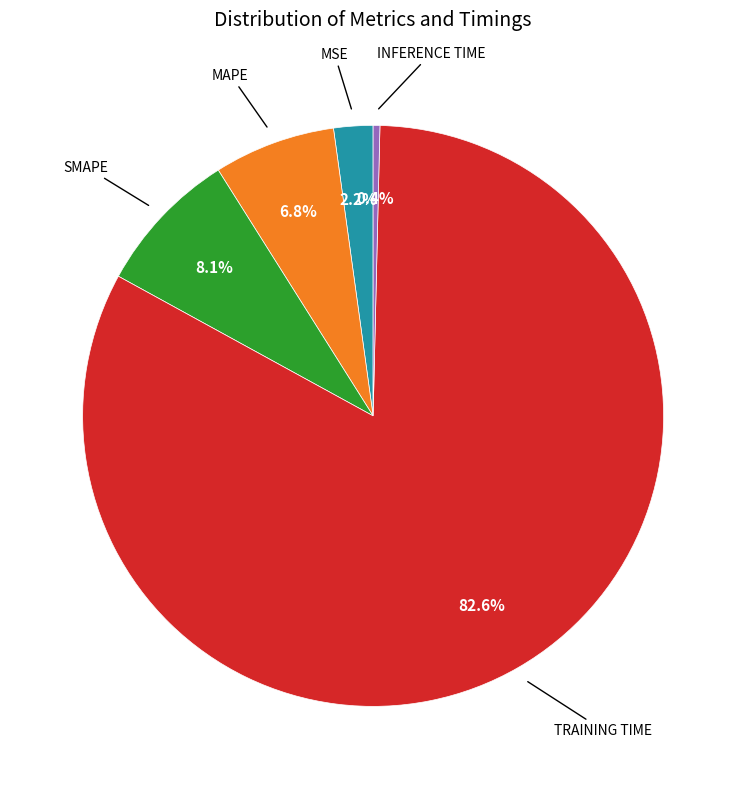

Does any single category account for the majority?

Yes